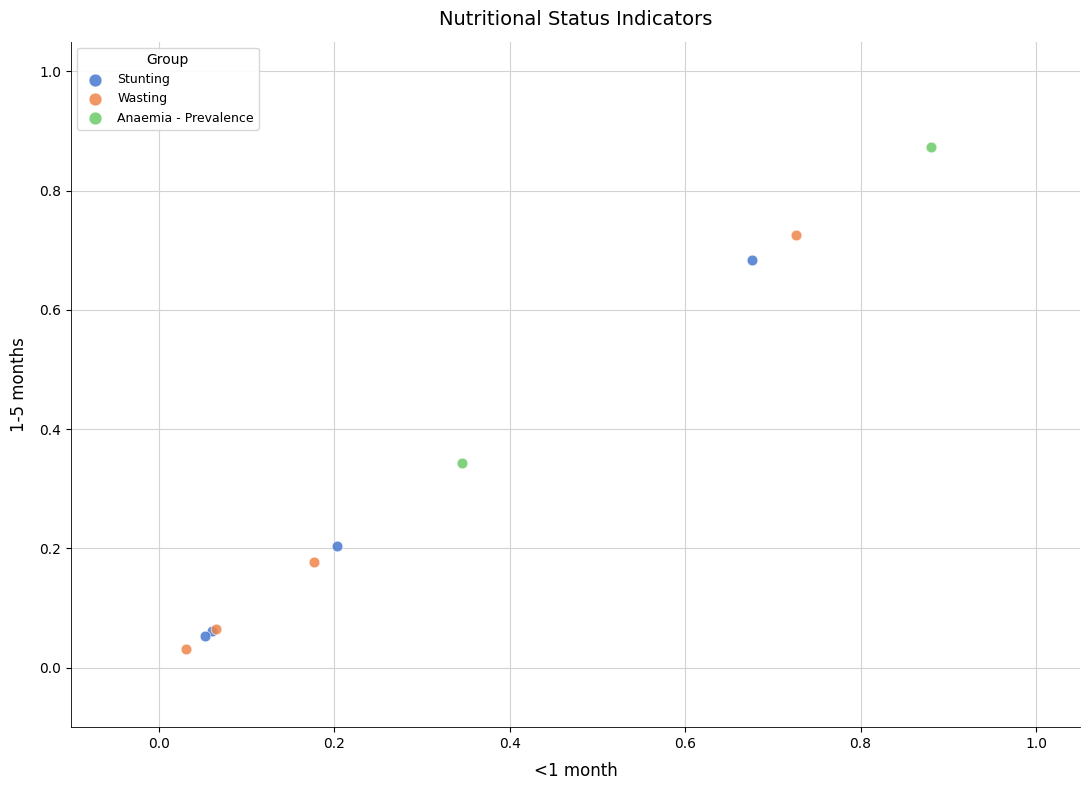

What are all the series names shown in the legend?

Stunting, Wasting, Anaemia - Prevalence